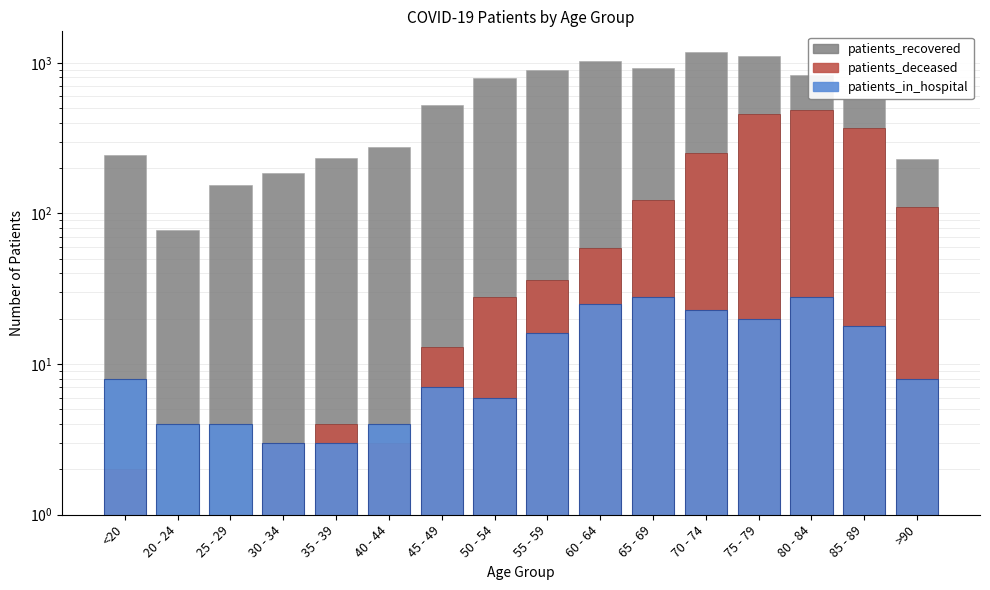

At which label is patients_in_hospital closest to 15?

55 - 59